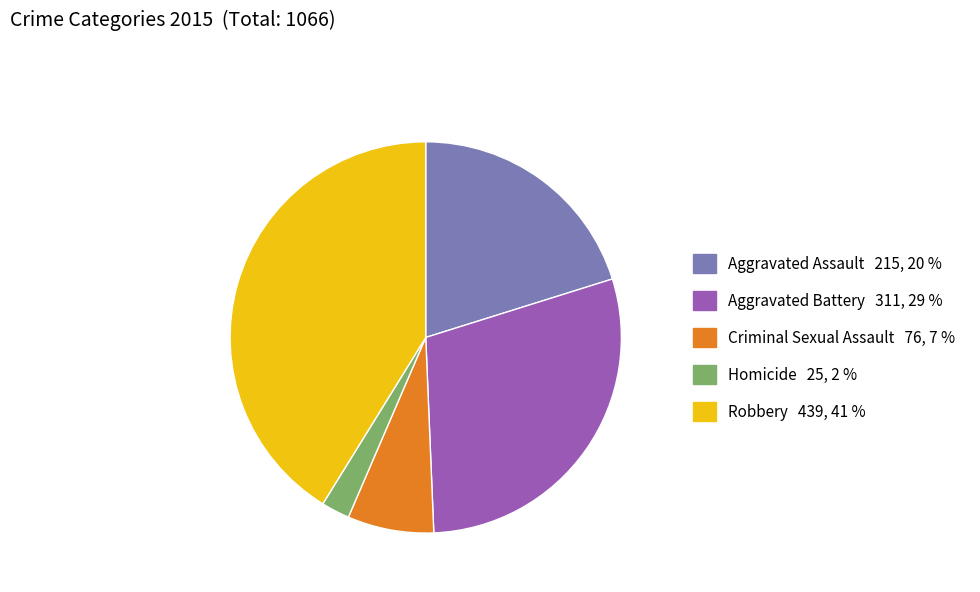

What is the ratio of the value at Aggravated Assault to the value at Aggravated Battery?

0.7